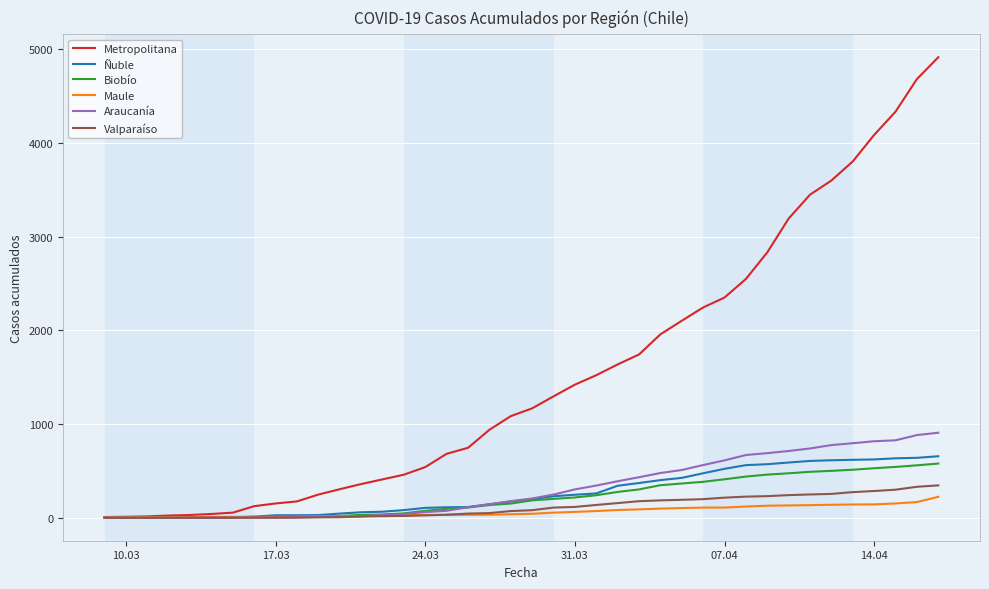

What is the sum of all Araucanía values?

12556